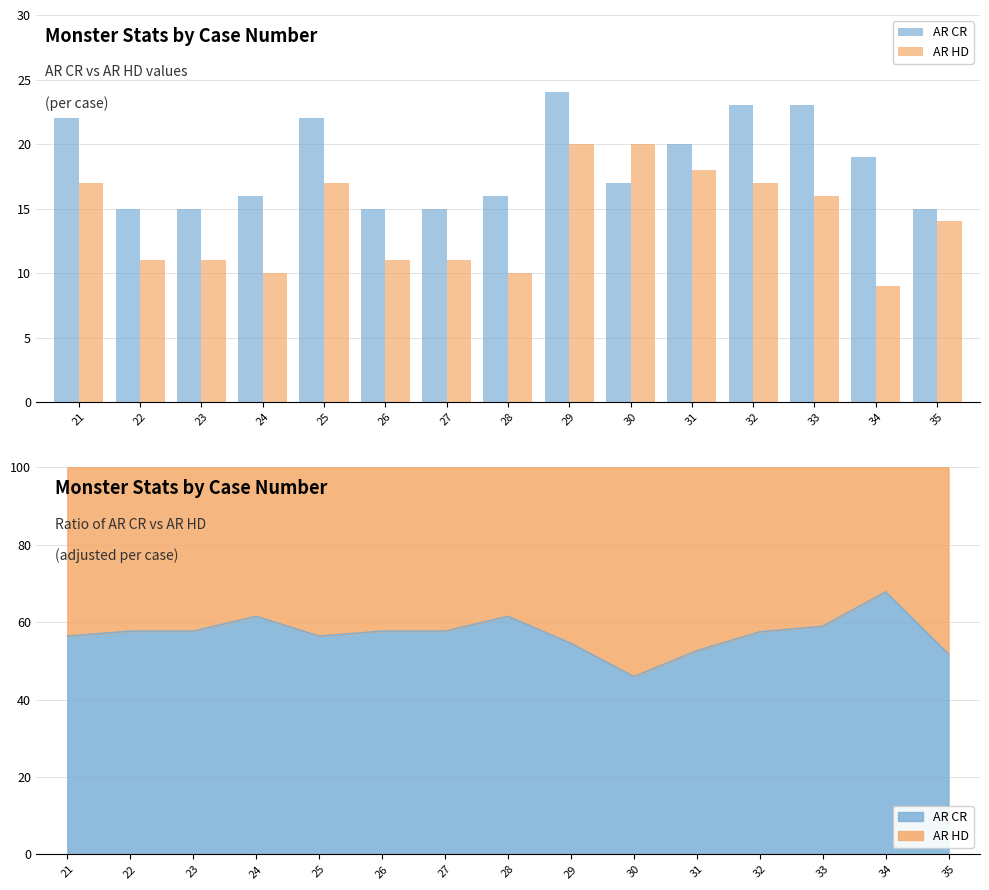

What is the value of the AR HD bar at the 2nd from the left?

11